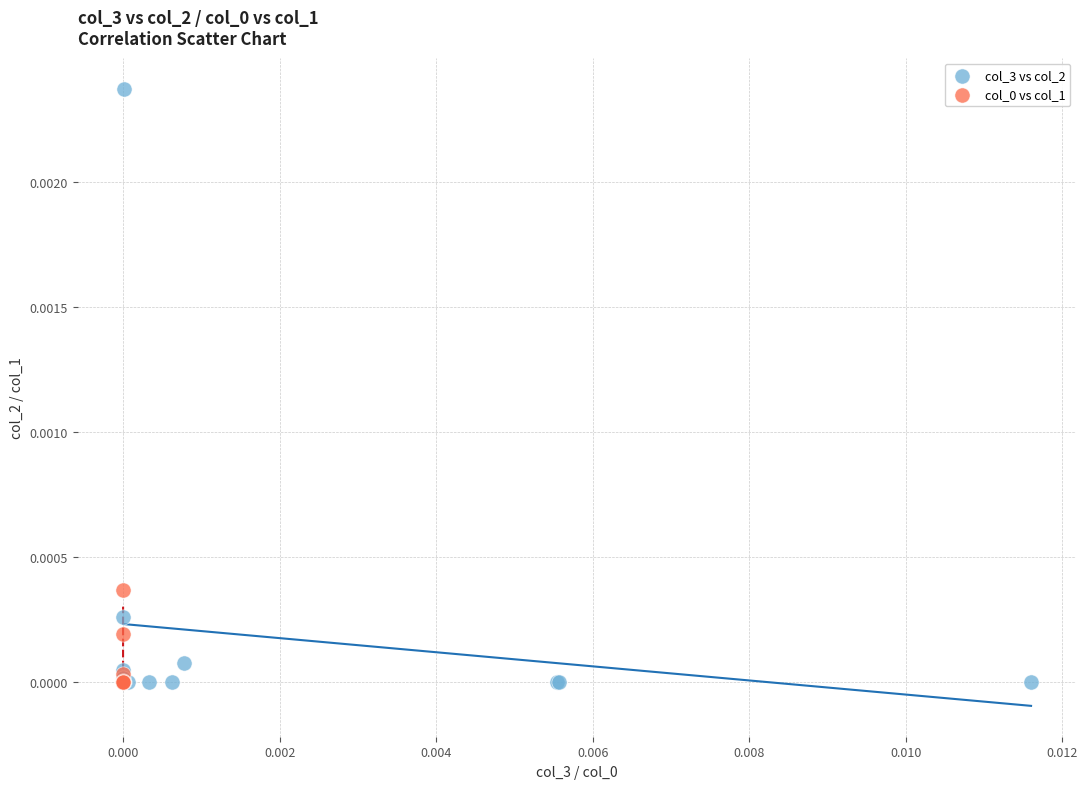

Which series reaches the maximum Y coordinate?

col_3 vs col_2